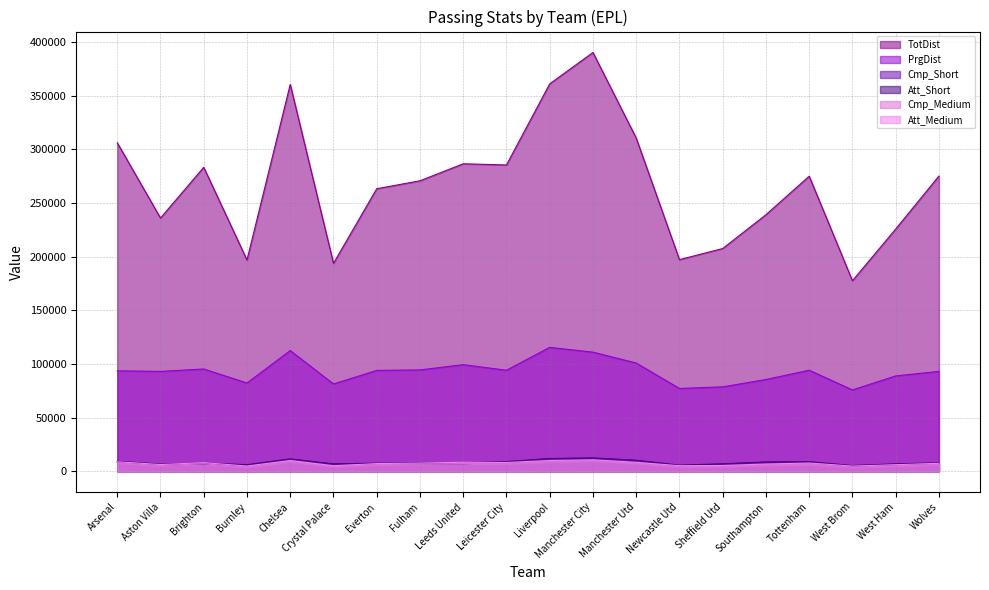

What is the difference between the second highest and minimum values in the Cmp_Short series?

6371